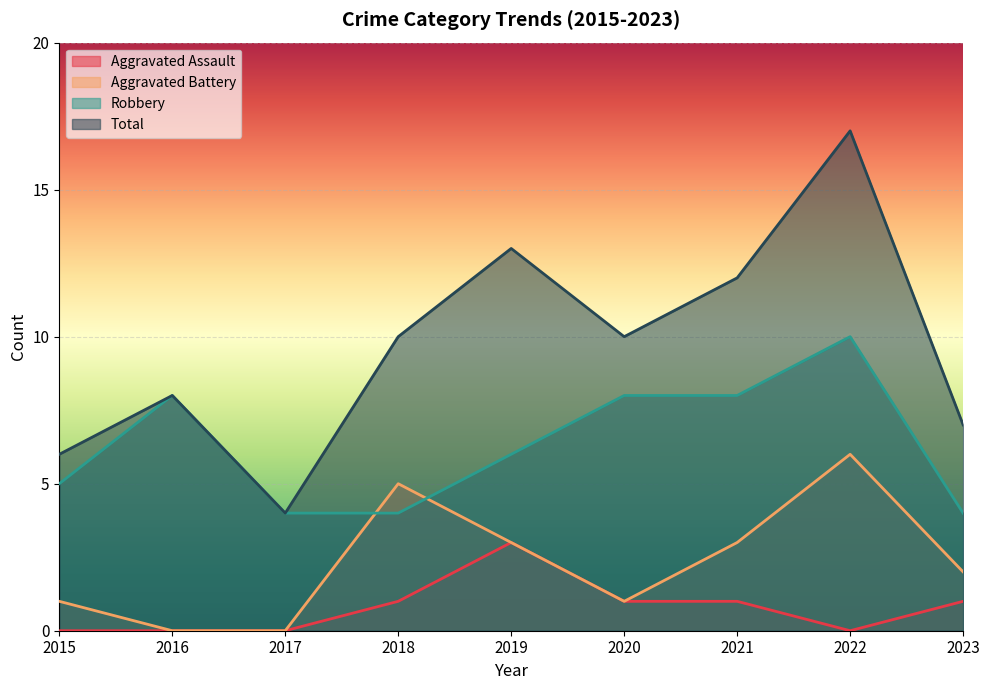

What is the spread (max minus min) of values at 2023?

6